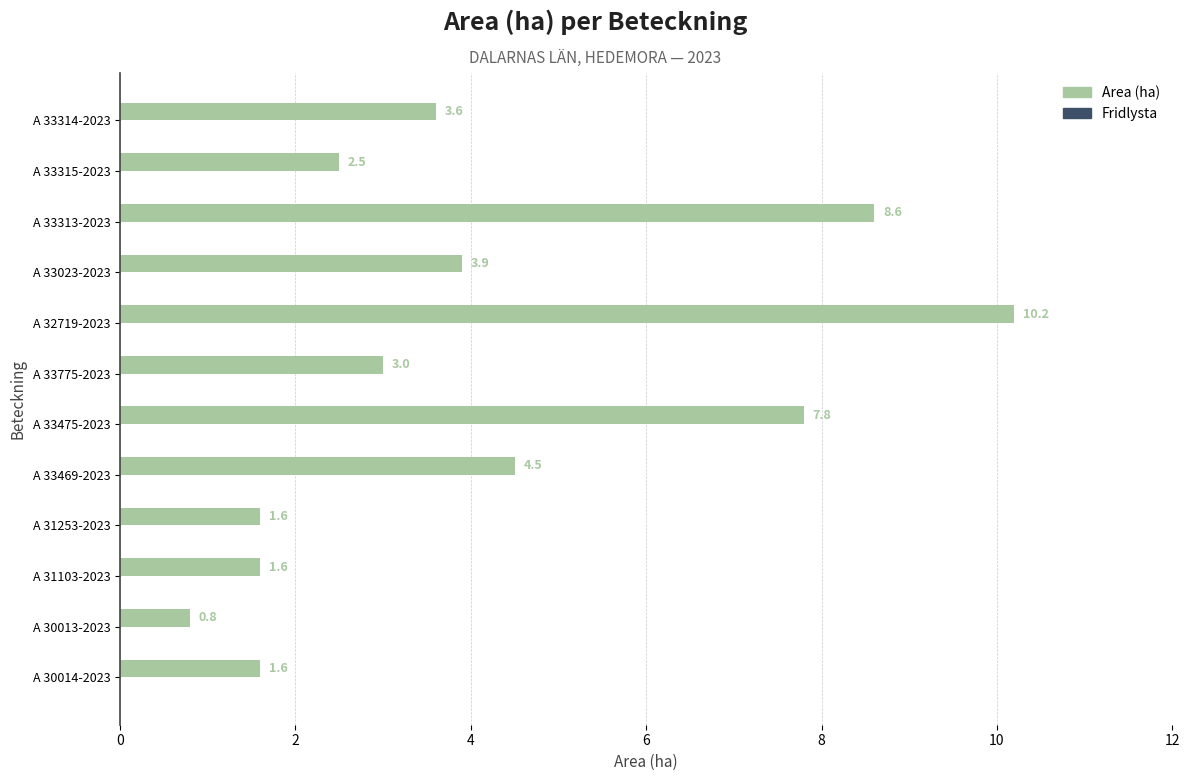

The chart shows a value of 7.8 at A 33475-2023. True or false?

True